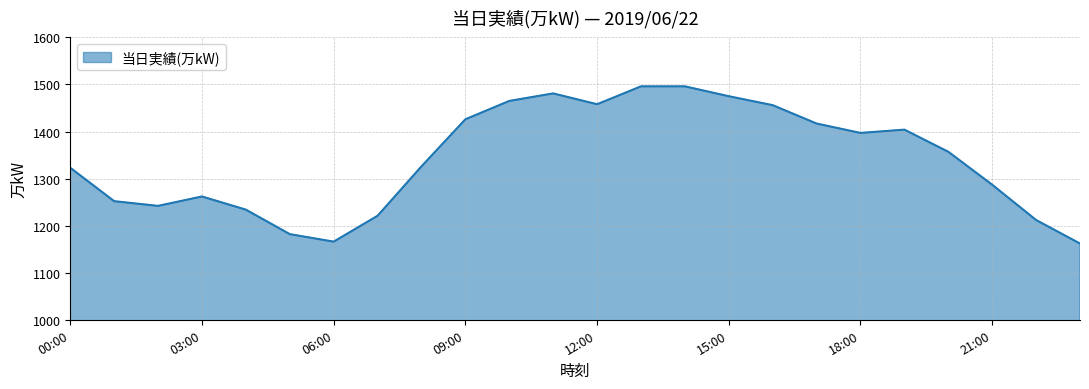

What is the smallest value displayed?

1162